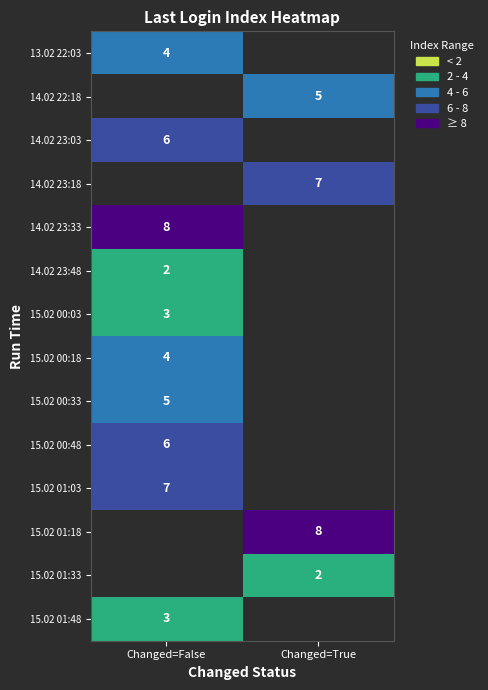

The value of 14.02 22:18 at Changed=True is 8. True or false?

False